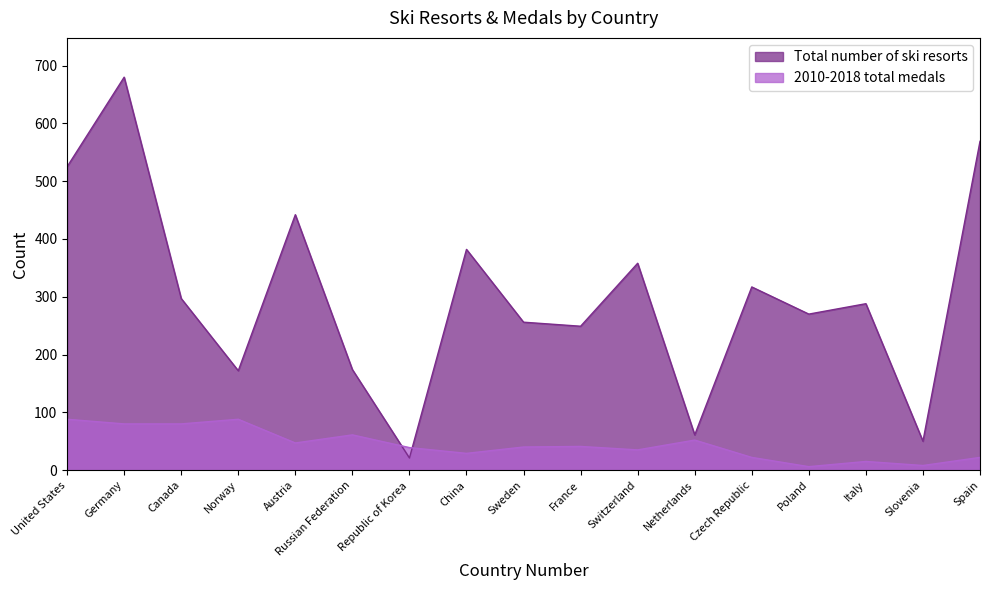

Where is the first local maximum for 2010-2018 total medals?

Norway